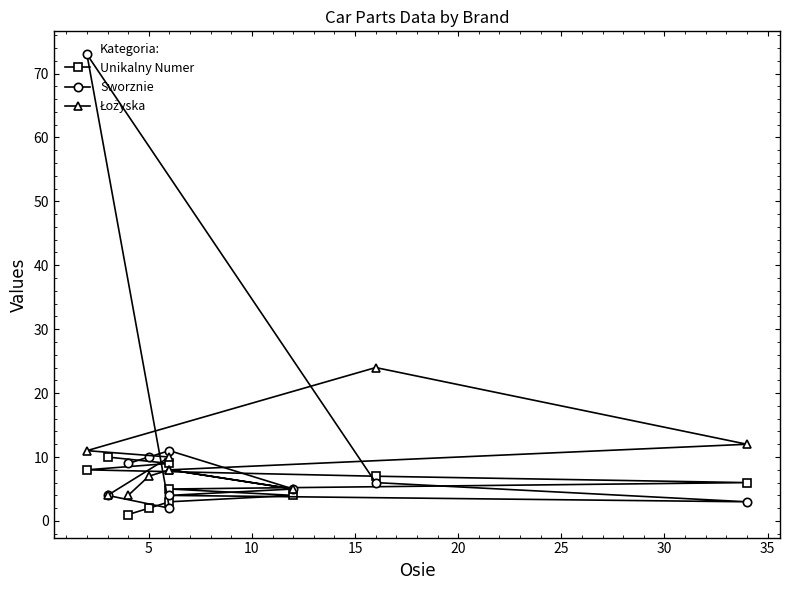

The Unikalny Numer series shows 3 at 35. True or false?

False